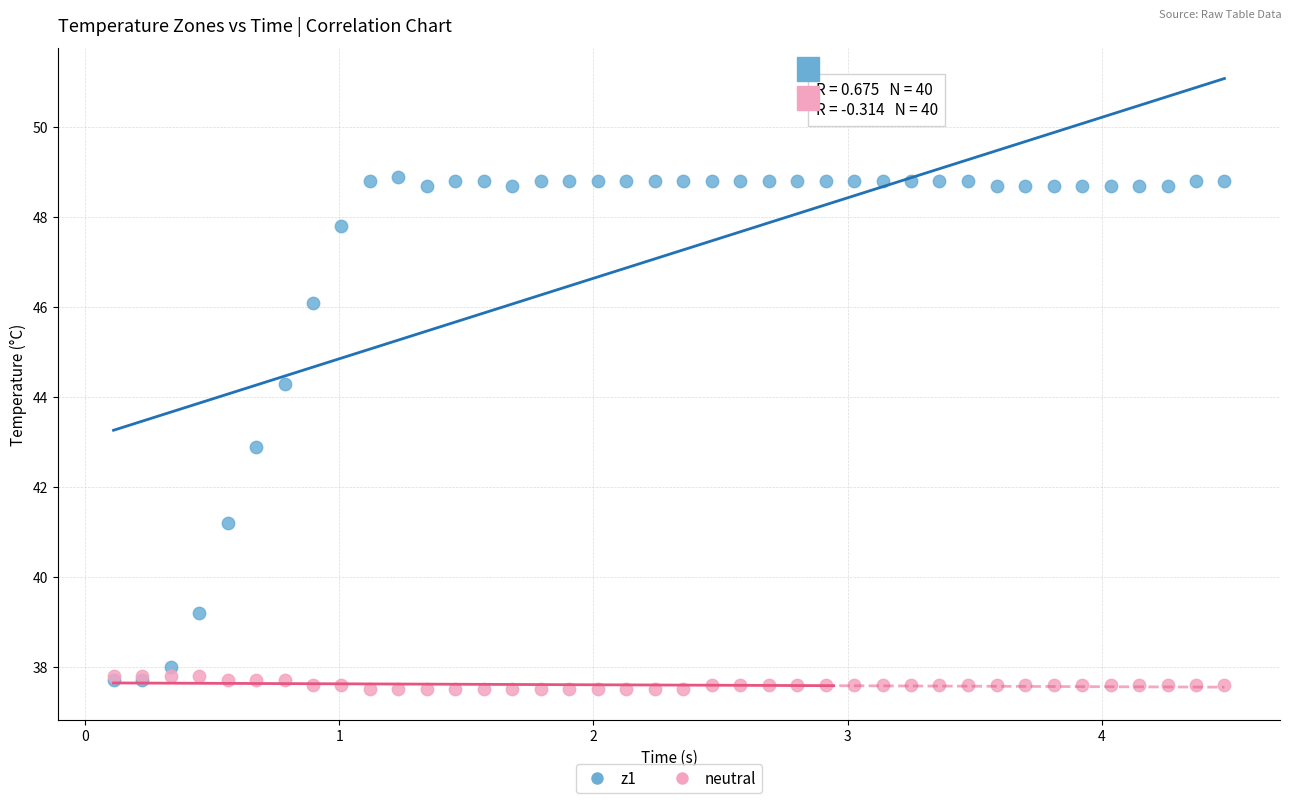

What are all the series names shown in the legend?

z1, neutral